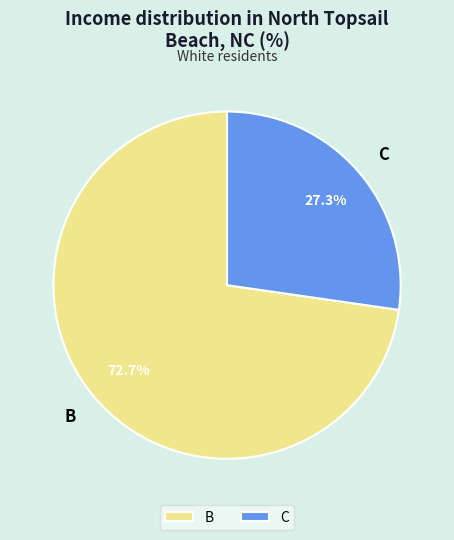

What is the majority slice?

B